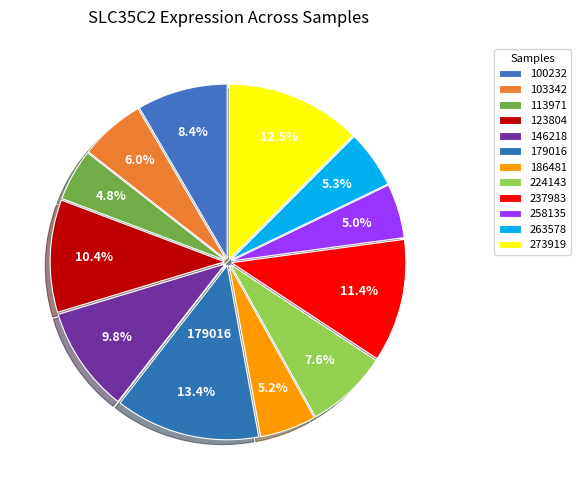

What is the largest slice in the pie chart?

179016